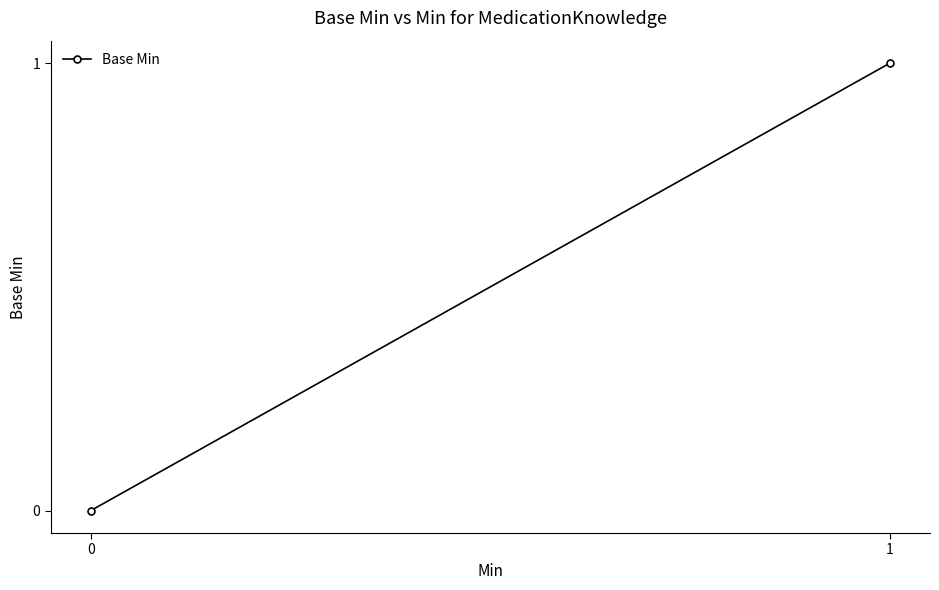

What is the maximum value shown in the chart?

1